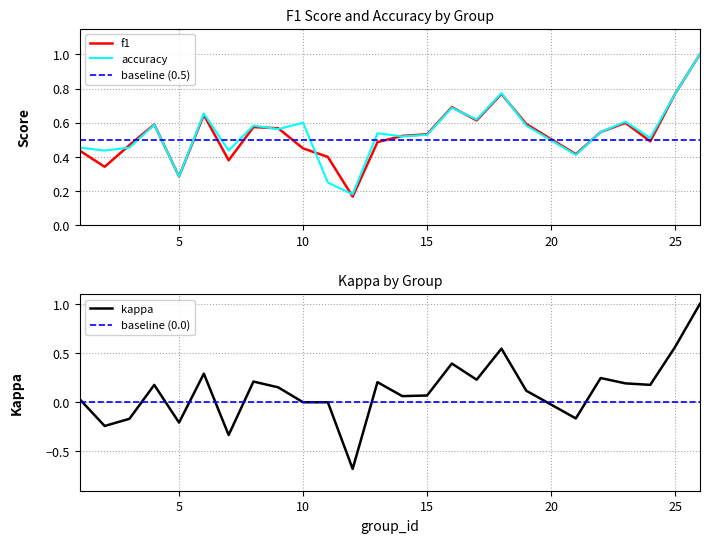

Which series ends up on top after the final intersection of accuracy and baseline (0.5)?

accuracy